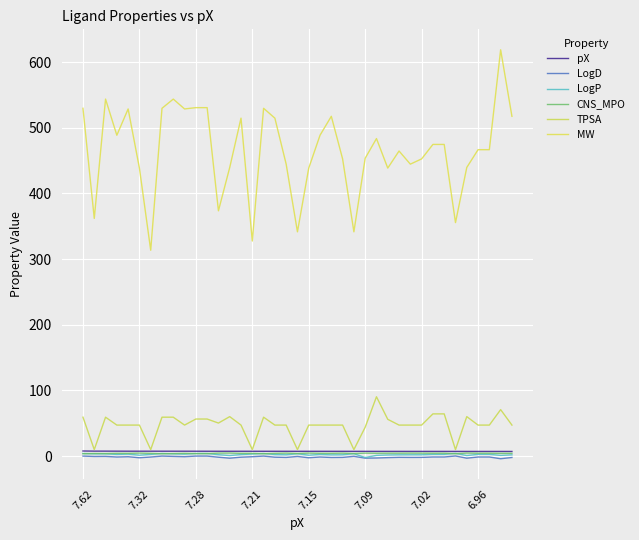

Is this an area chart (filled region under the line)?

No